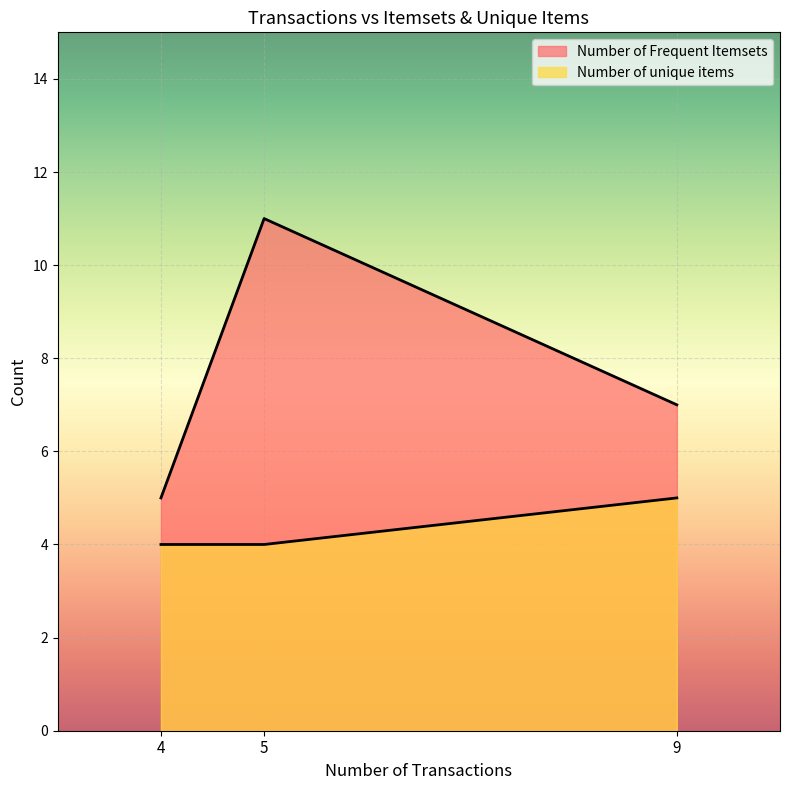

At which label does Number of Frequent Itemsets first exceed 7?

5